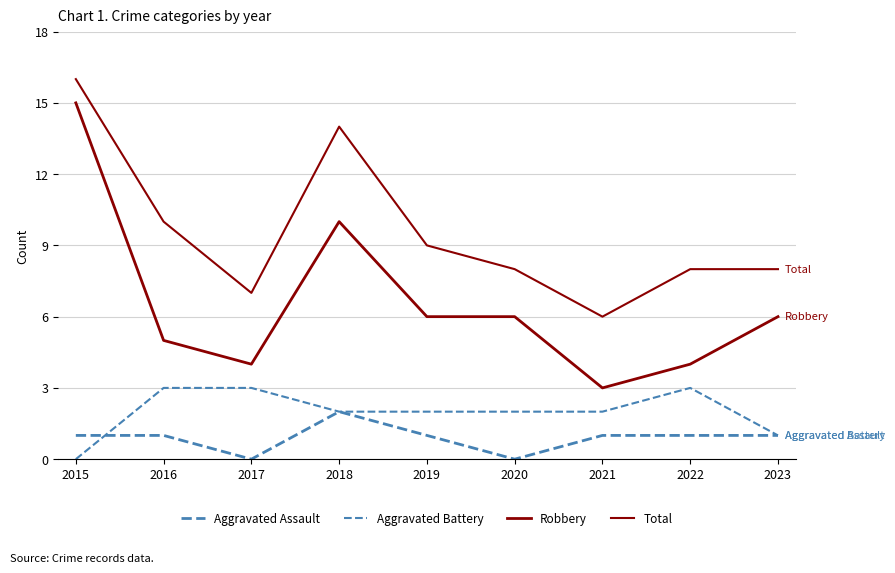

Which series has the largest total across all categories?

Total